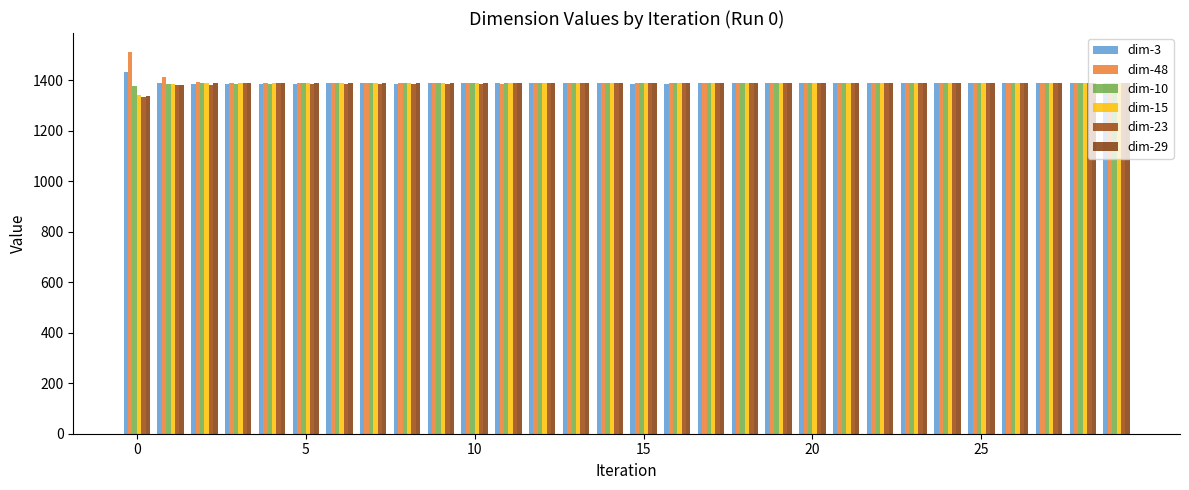

How many values in the dim-10 series are below 1387?

8